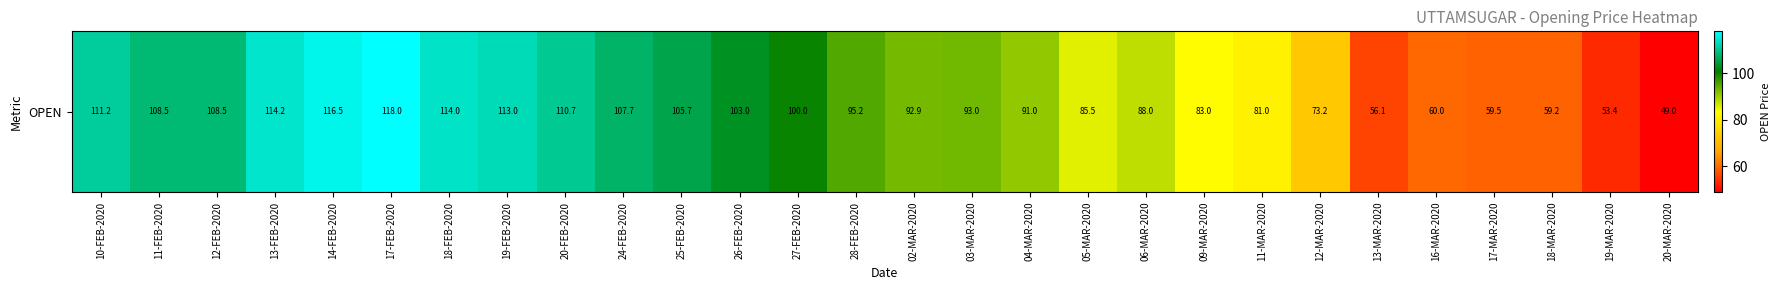

Approximately how many times larger is the value at 12-MAR-2020 compared to 25-FEB-2020?

0.7